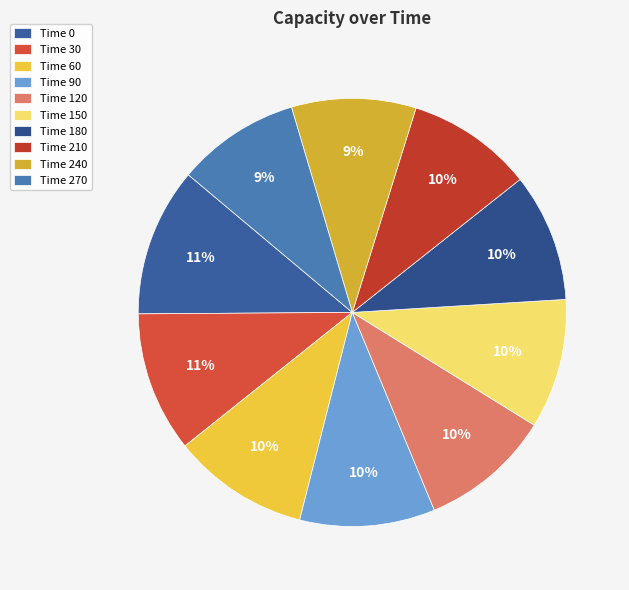

To the nearest percent, what is the difference between the largest and smallest slice percentages?

2%